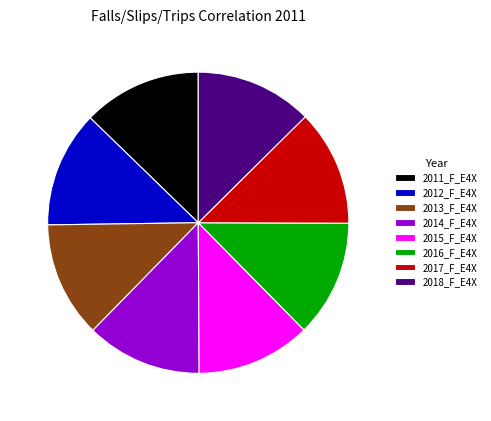

The 2017_F_E4X slice represents 12% of the pie. True or false?

True